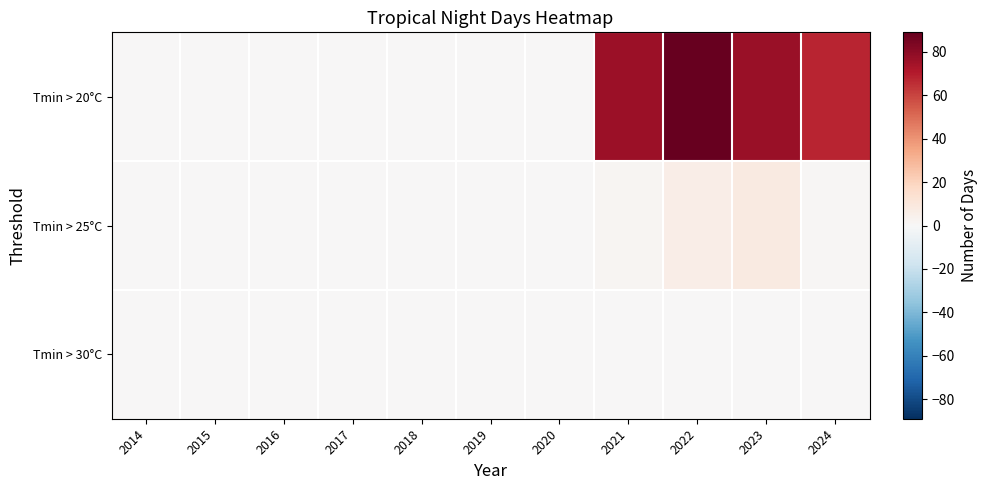

Reading right to left, transcribe all the data shown in this chart.

Tmin > 20°C: 2024=68	2023=77	2022=89	2021=76	2020=0	2019=0	2018=0	2017=0	2016=0	2015=0	2014=0
Tmin > 25°C: 2024=1	2023=8	2022=6	2021=2	2020=0	2019=0	2018=0	2017=0	2016=0	2015=0	2014=0
Tmin > 30°C: 2024=0	2023=0	2022=0	2021=0	2020=0	2019=0	2018=0	2017=0	2016=0	2015=0	2014=0